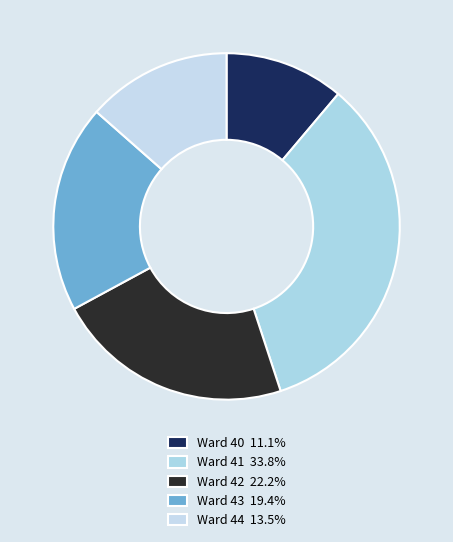

Count the number of slices in the pie.

5